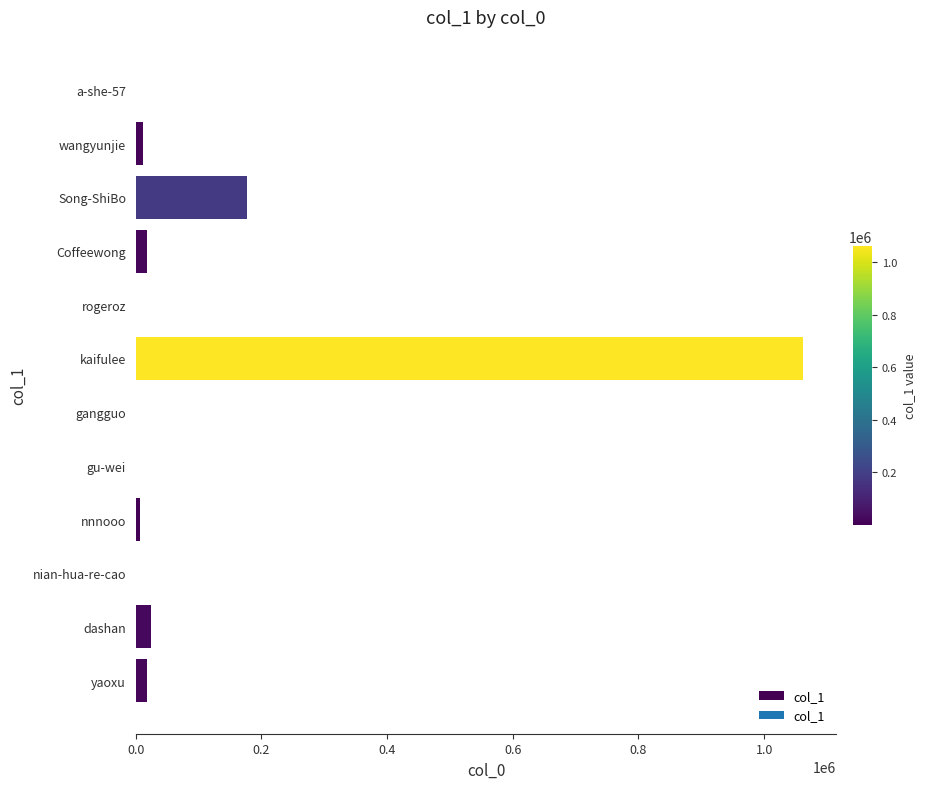

What is the sum of all values?

1318691